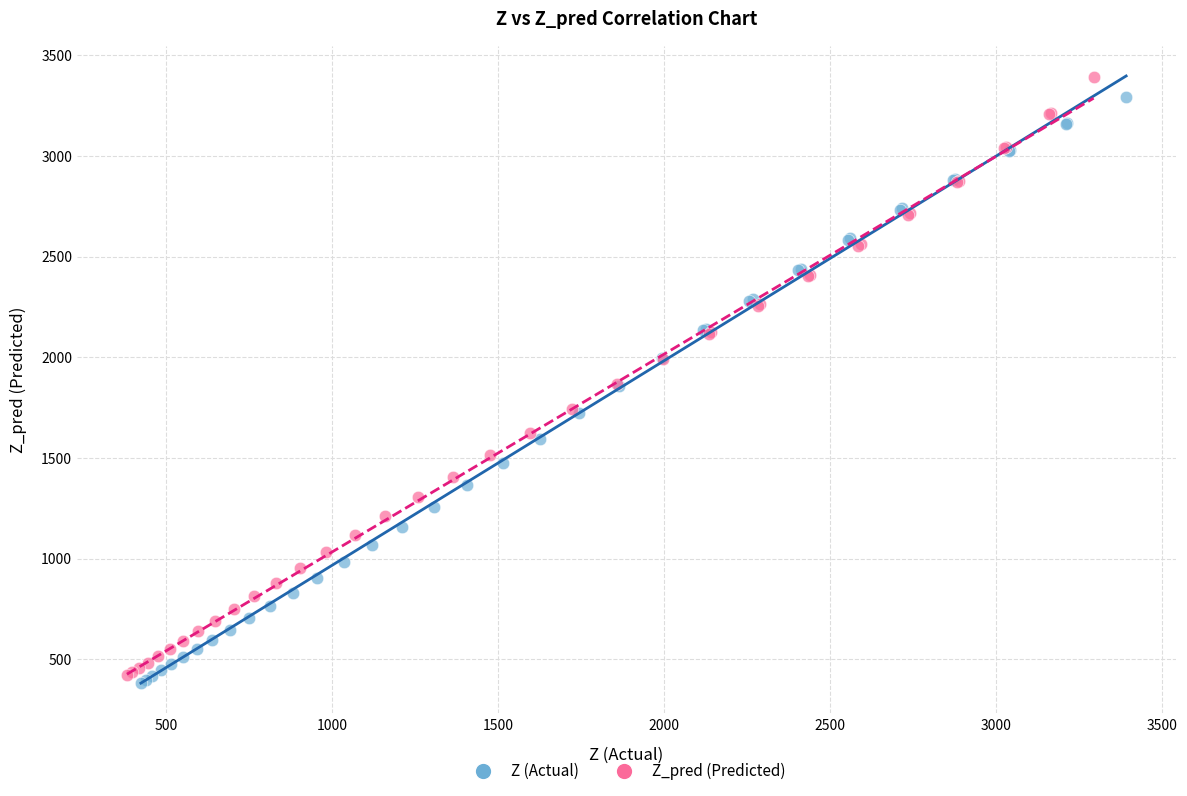

Which series has the widest spread of Y values?

Z_pred (Predicted)